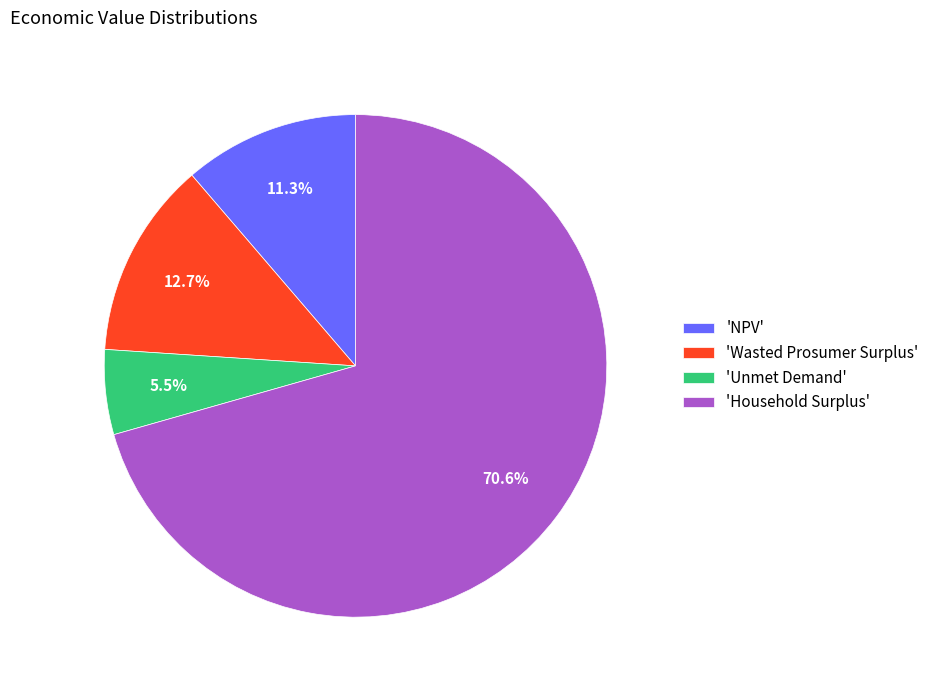

Which has a higher value, 'Unmet Demand' or 'Wasted Prosumer Surplus'?

'Wasted Prosumer Surplus'